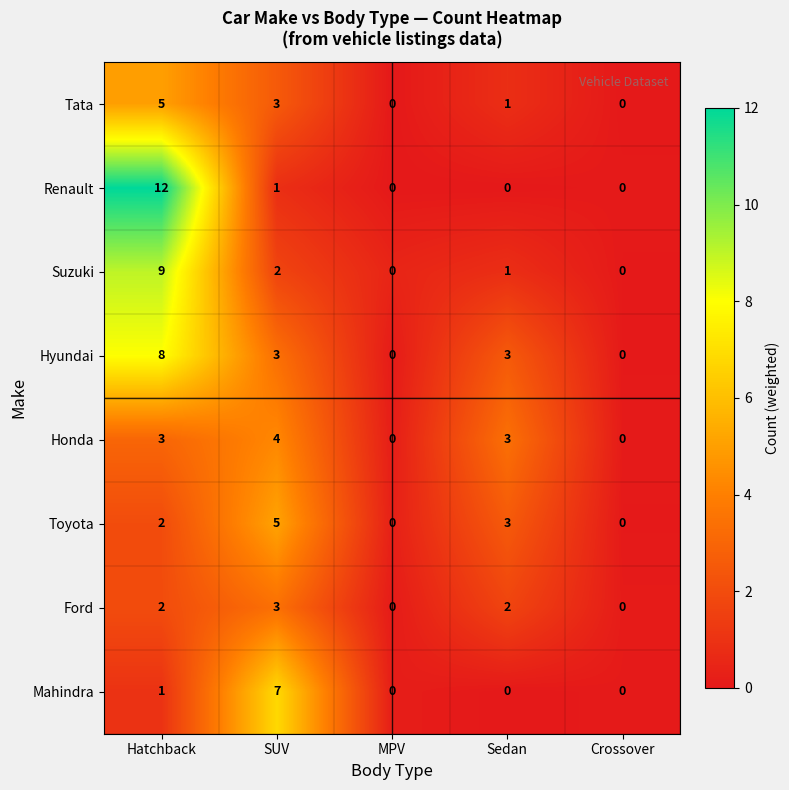

The value of Renault at MPV is 0. True or false?

True